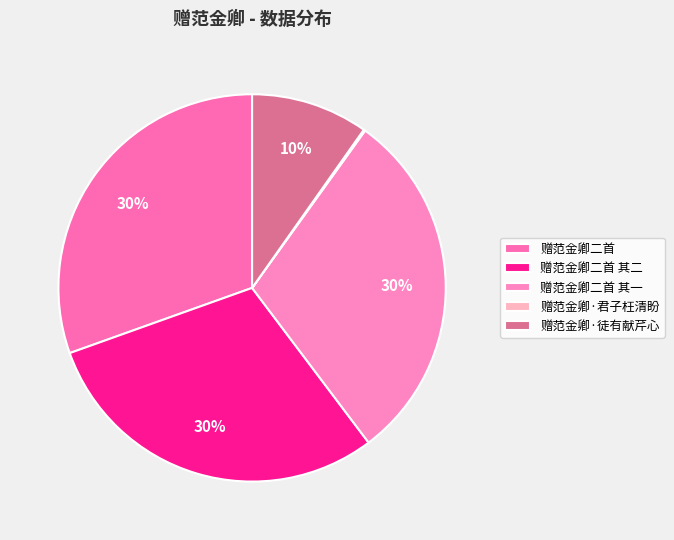

Which category has the biggest portion of the pie?

赠范金卿二首